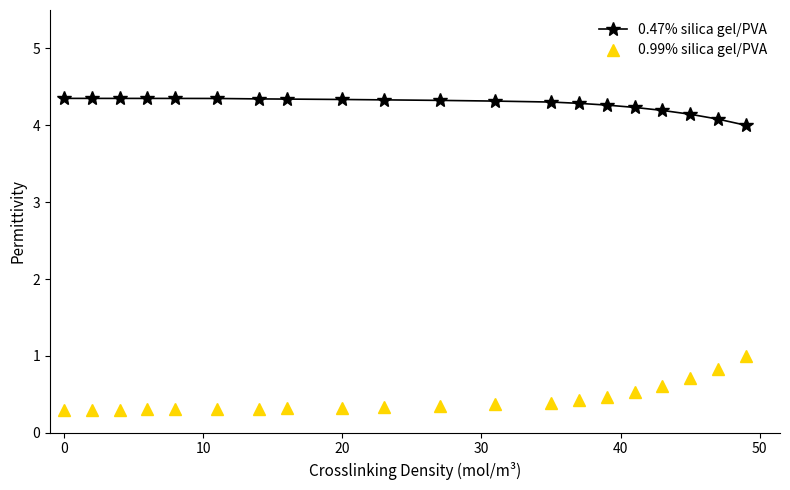

What is the highest value of the 0.99% silica gel/PVA series?

1.0